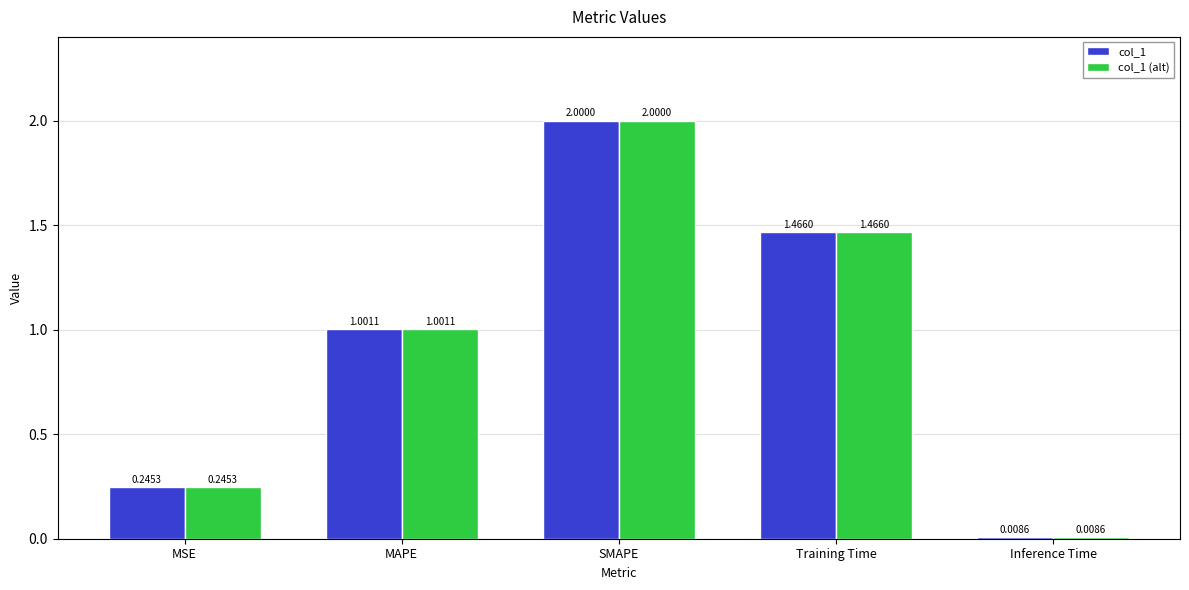

What is the label of the 3rd bar from the right?

SMAPE